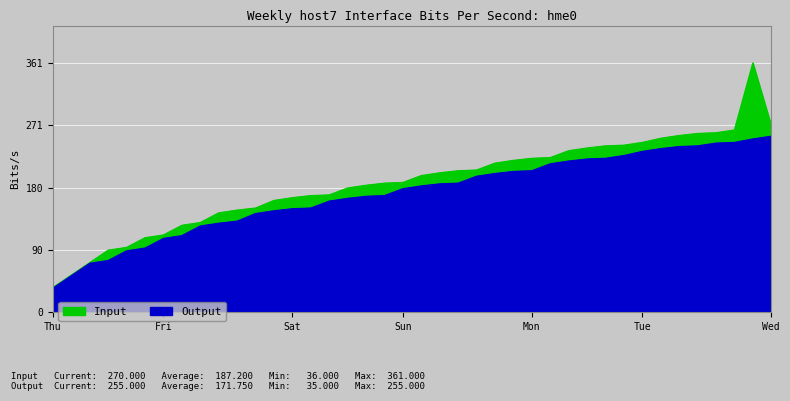

What is the total value across all series at 1?

107